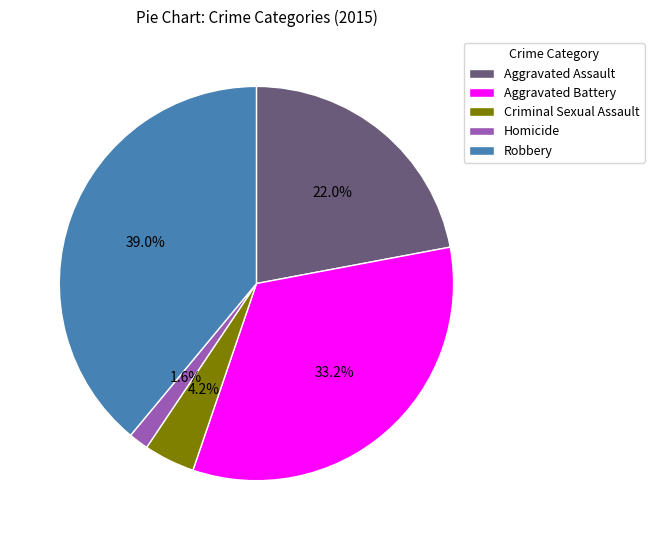

Which slice is the smallest?

Homicide